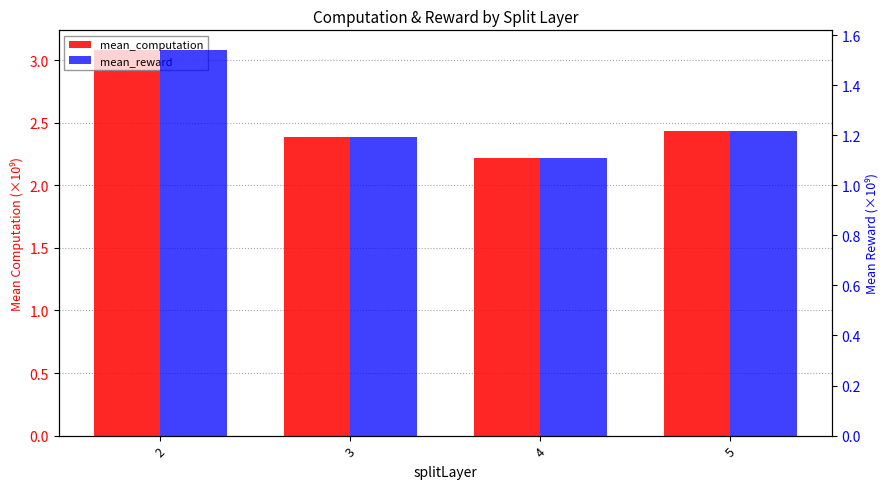

What is the value of the mean_computation bar at the 4th from the left?

2.4